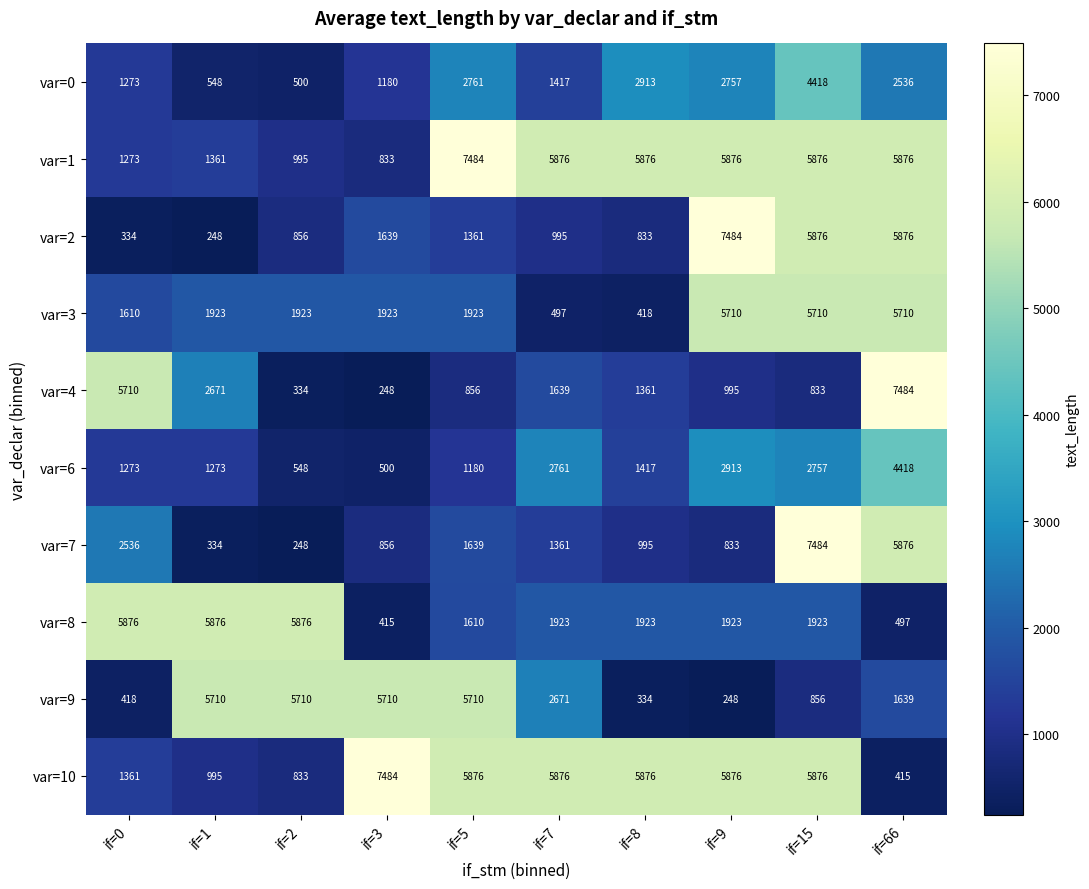

The value of var=0 at if=2 is 317. True or false?

False